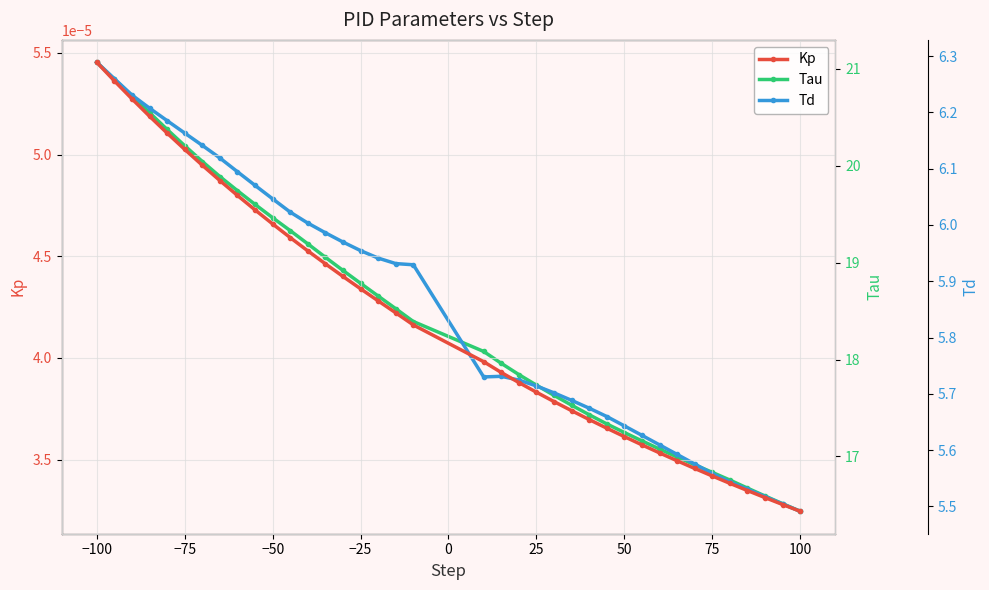

How many Kp values are between 0 and 1?

38